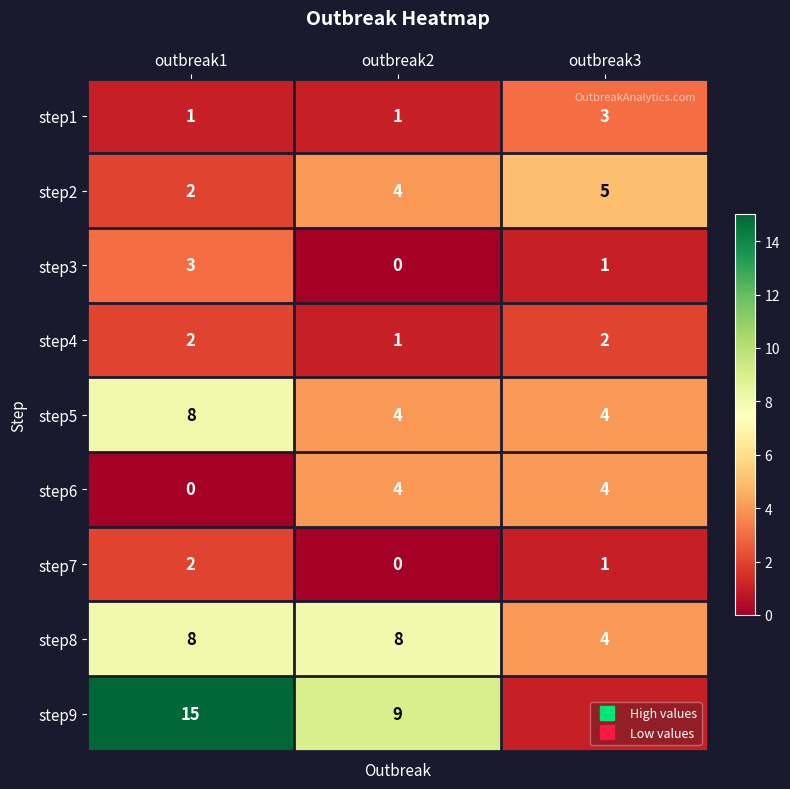

At which label does step2 reach its minimum?

outbreak1